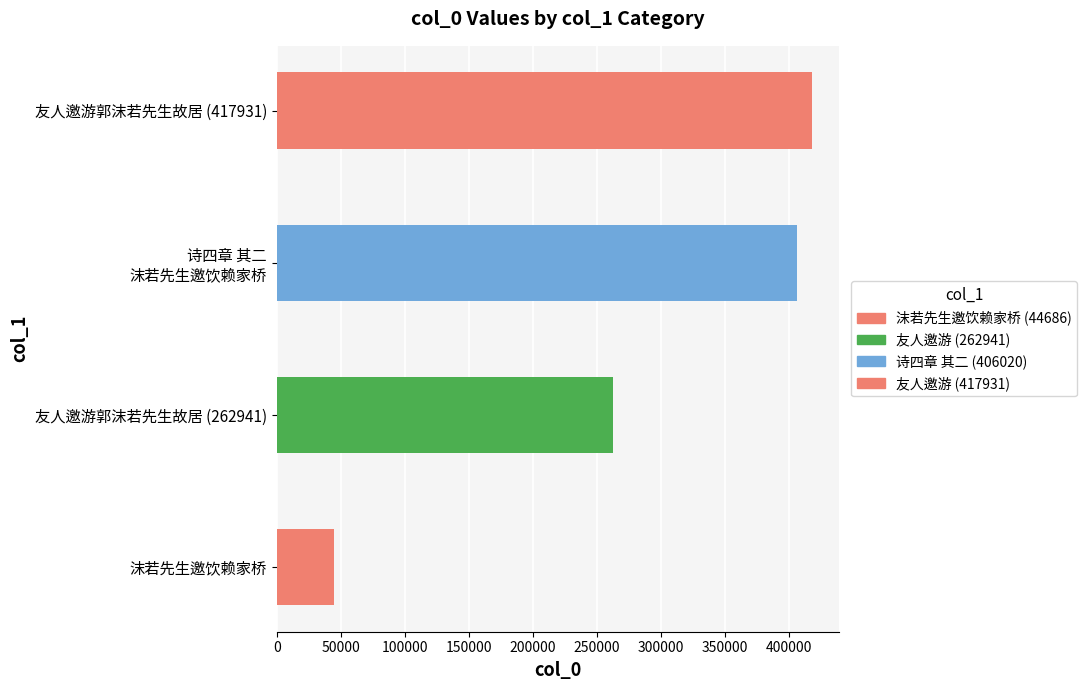

The value at 诗四章 其二 沫若先生邀饮赖家桥 is 729285. True or false?

False